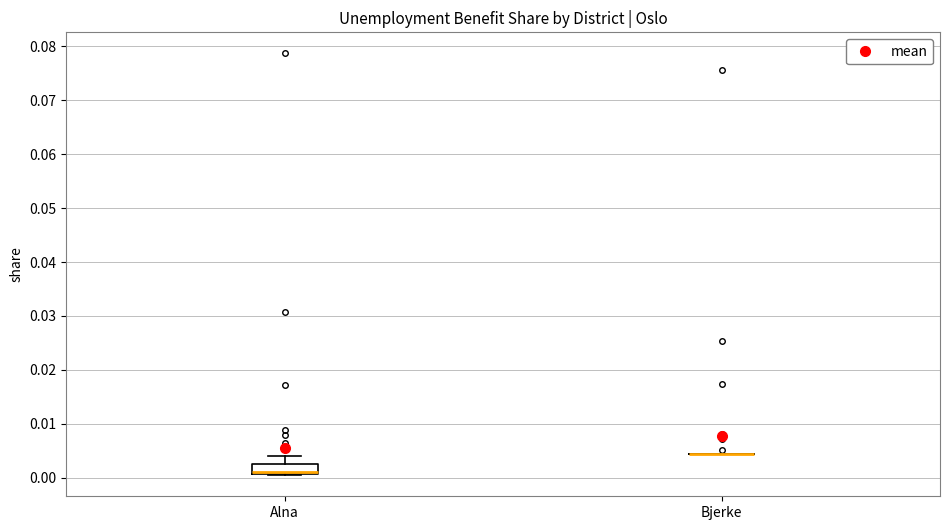

Reading left to right, read every box against the y-axis: the position of its median line, the range the box covers, and the ends of its whiskers. The values are not printed on the chart, so give them approximately, as read against the axis.

Alna: median 0.001 (drawn on the box's lower edge), box 0.001 to 0.003, whiskers 0.000 to 0.004
Bjerke: box collapsed to a line at 0.004, whiskers 0.004 to 0.004